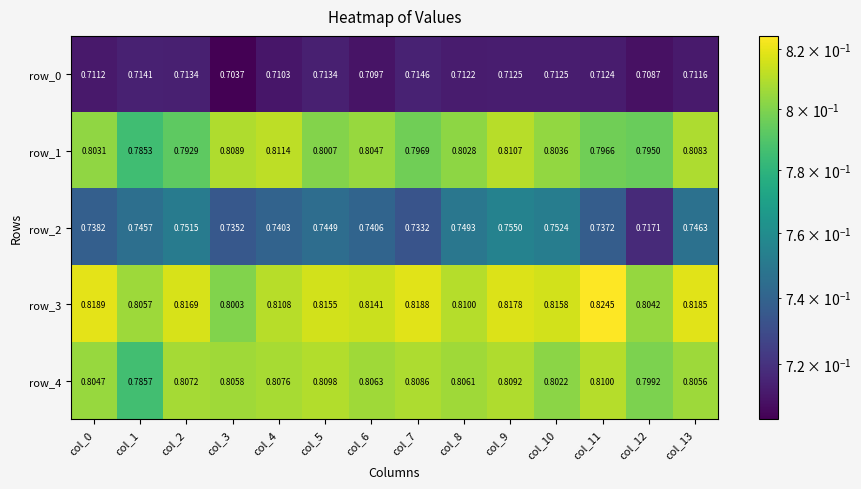

Is the value of row_2 at col_7 greater than the value of row_3 at col_12?

No